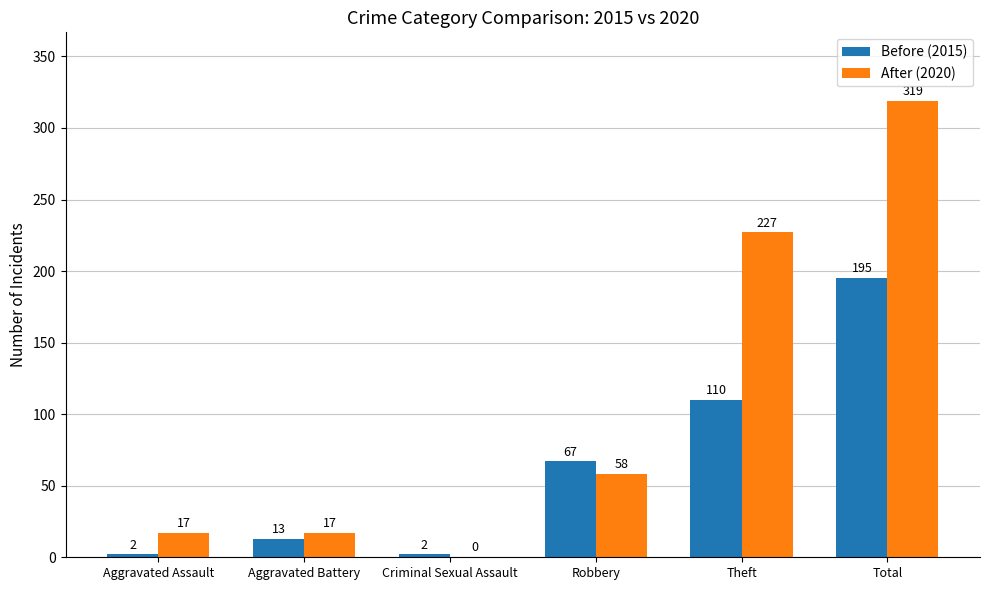

What is the sum of the Before (2015) values at Aggravated Battery and Robbery?

80